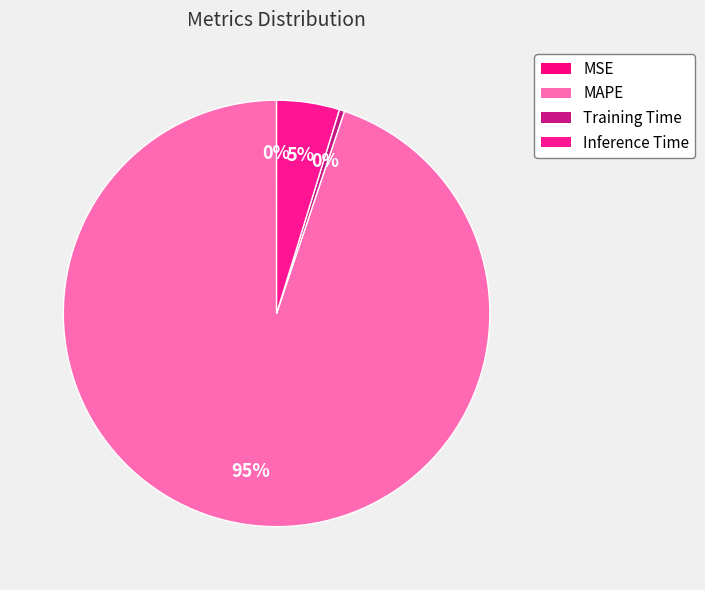

To the nearest percent, what is the average slice percentage?

25%